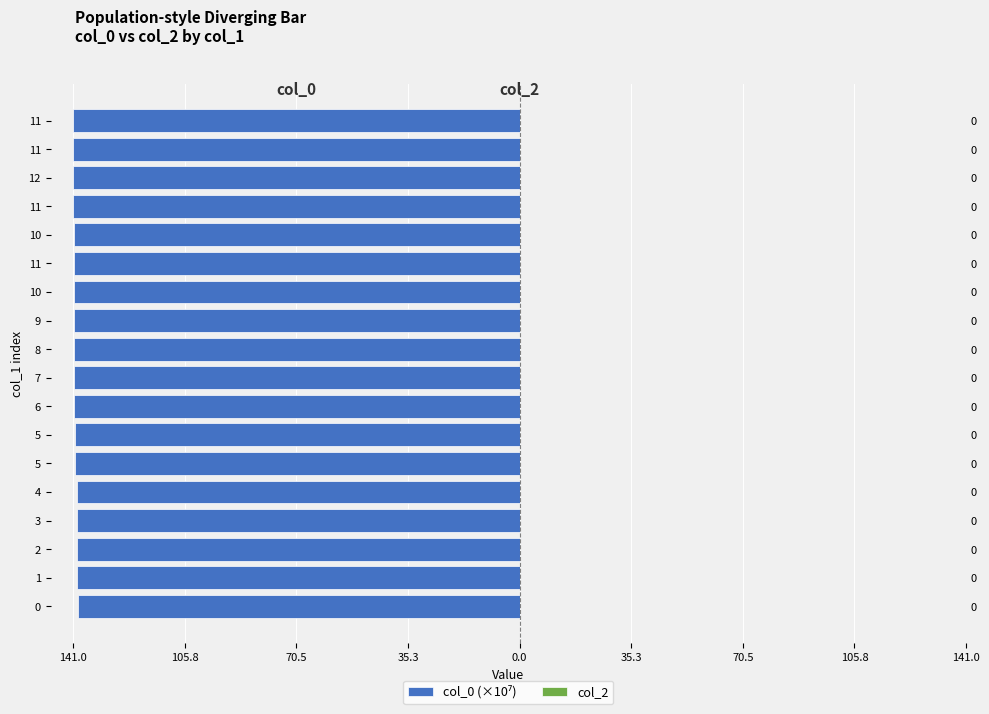

Count the number of categories in the chart.

18